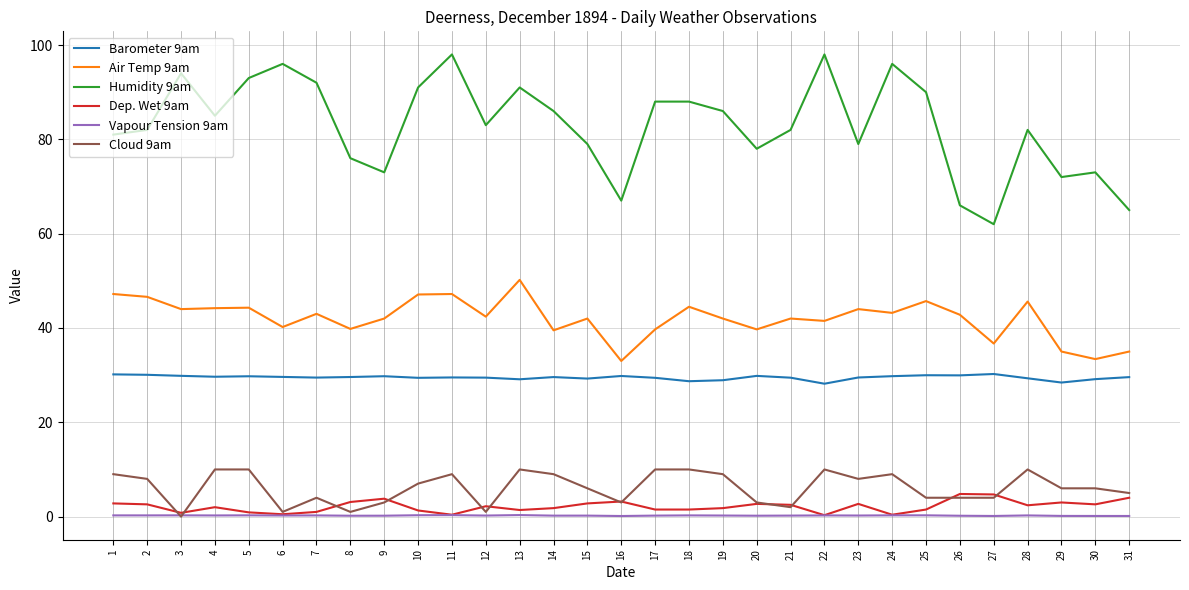

What is the sum of all Dep. Wet 9am values?

67.0